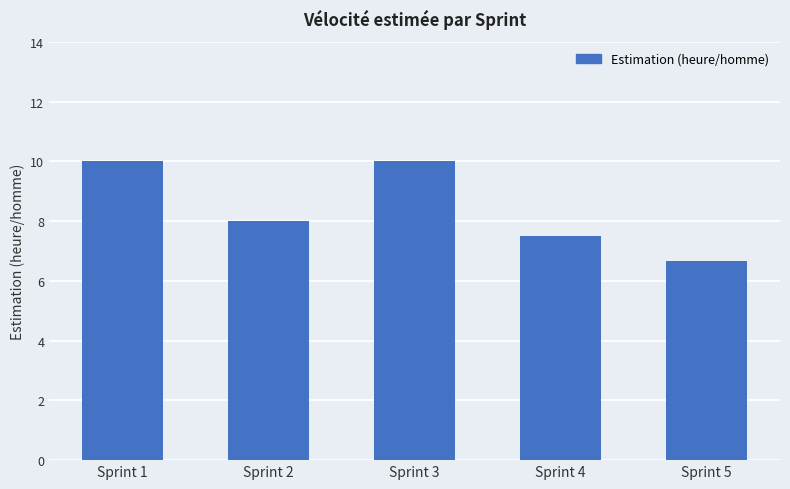

How many series are shown in this chart?

1